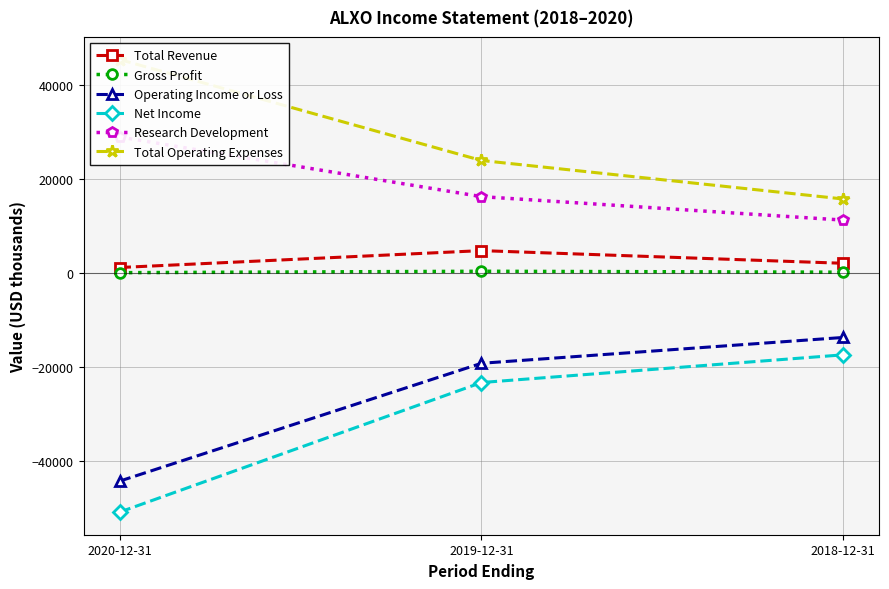

At how many categories does at least one series exceed -50733?

3